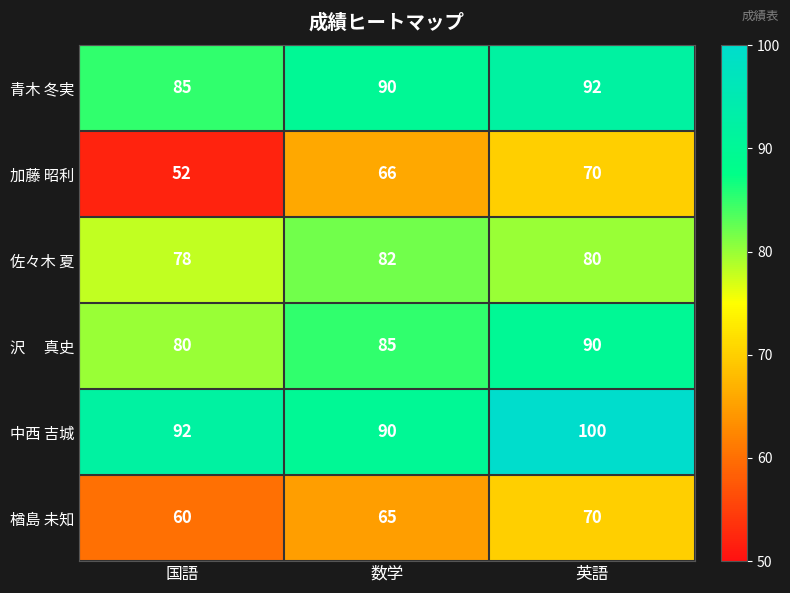

What is the difference between the 楢島 未知 values at 英語 and 数学?

5